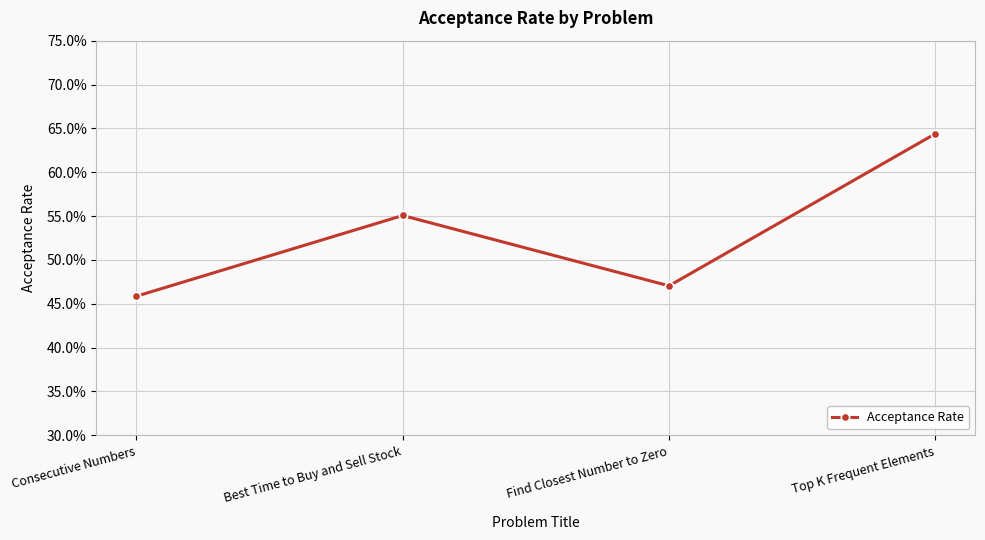

Reading right to left, extract all data points from this chart.

Top K Frequent Elements=0.6	Find Closest Number to Zero=0.5	Best Time to Buy and Sell Stock=0.6	Consecutive Numbers=0.5